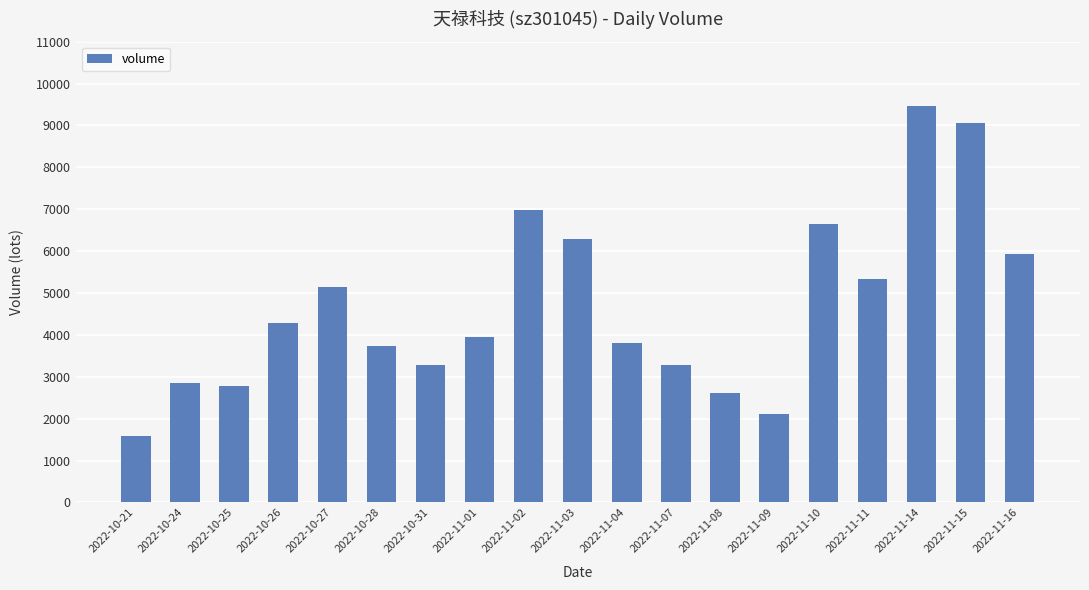

What is the value of the 19th bar from the left?

5921